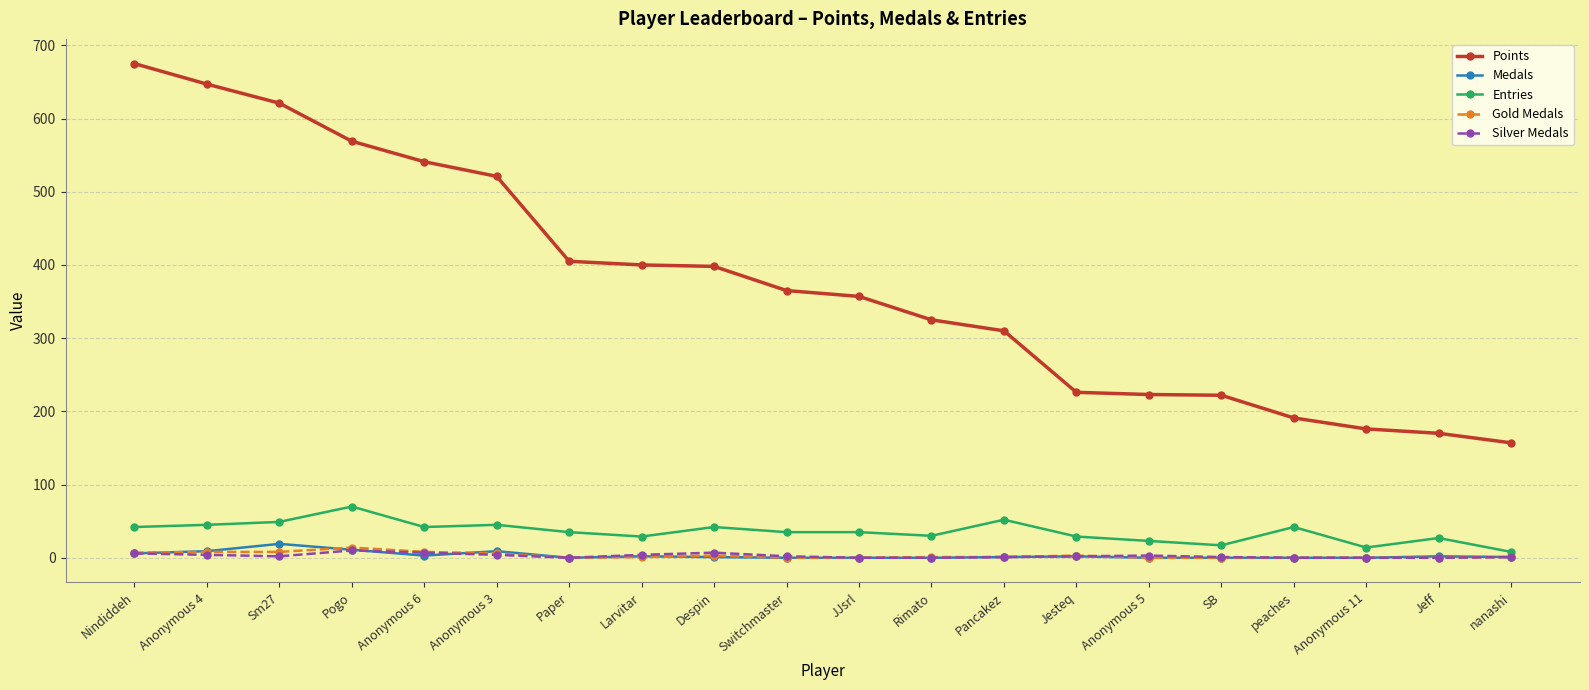

True or false: Medals has more than 2 interior local peaks.

True